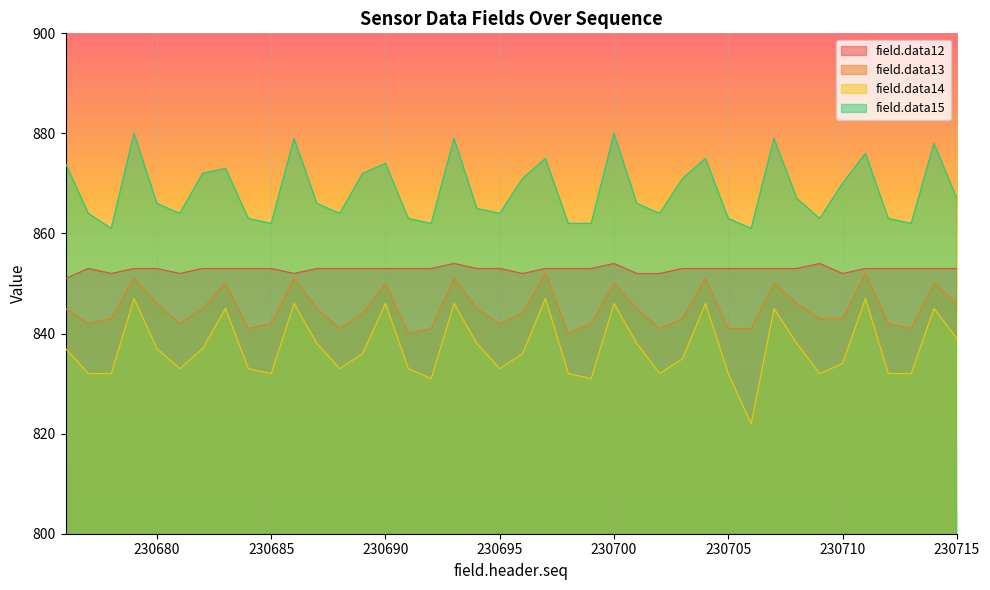

Rank the series by their maximum value, from lowest to highest.

field.data14, field.data13, field.data12, field.data15